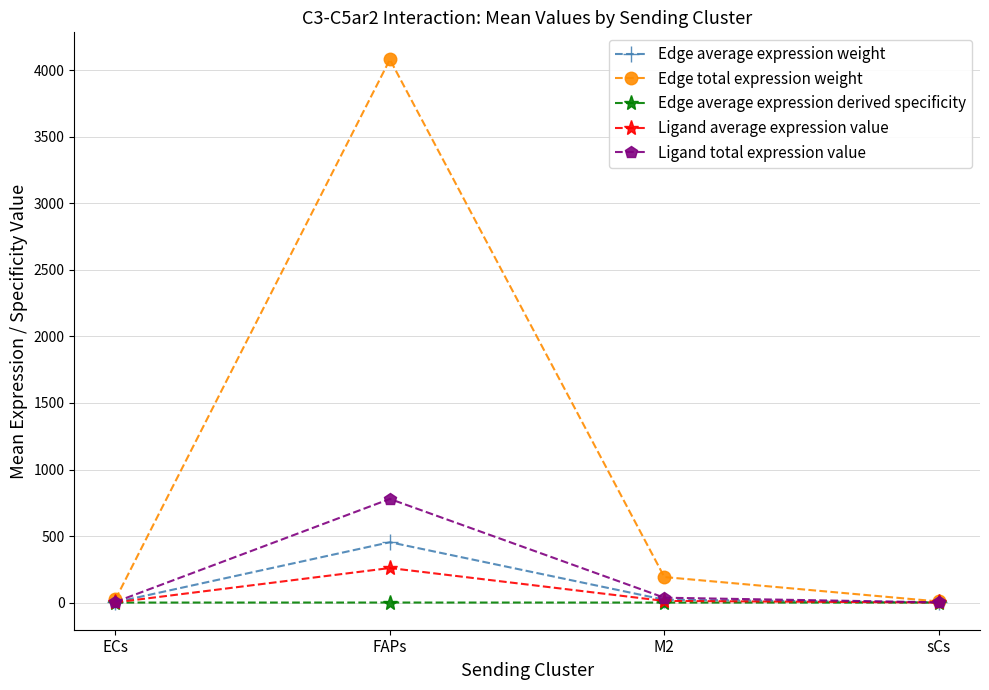

How many interior local peaks does the Edge average expression weight series have?

1